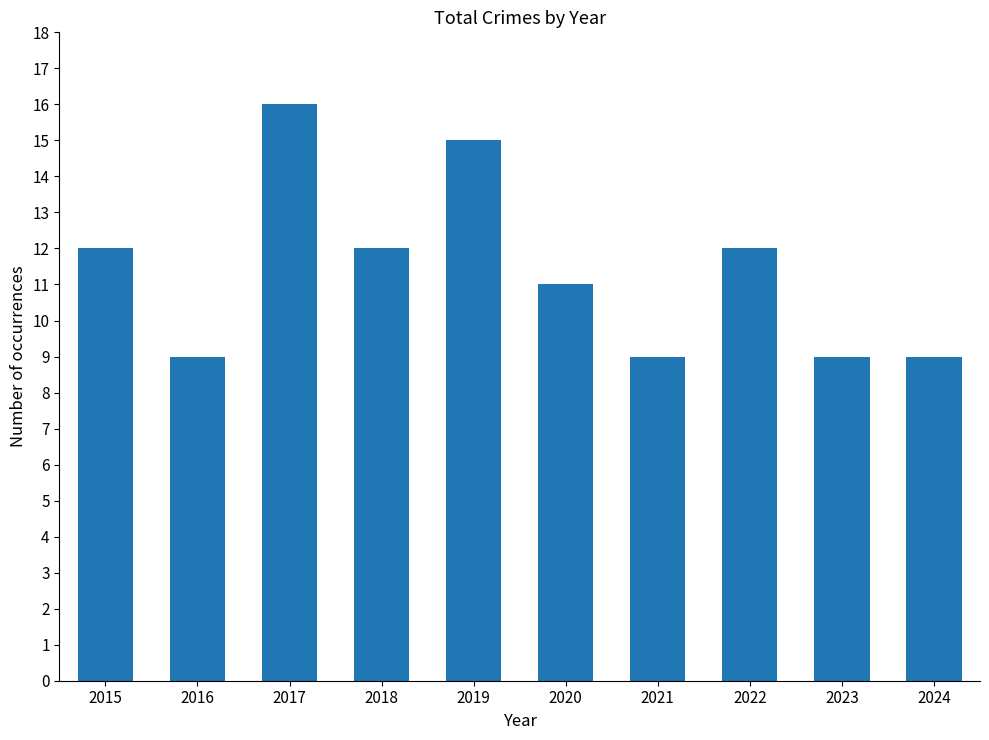

What is the value of the 2nd bar from the left?

9